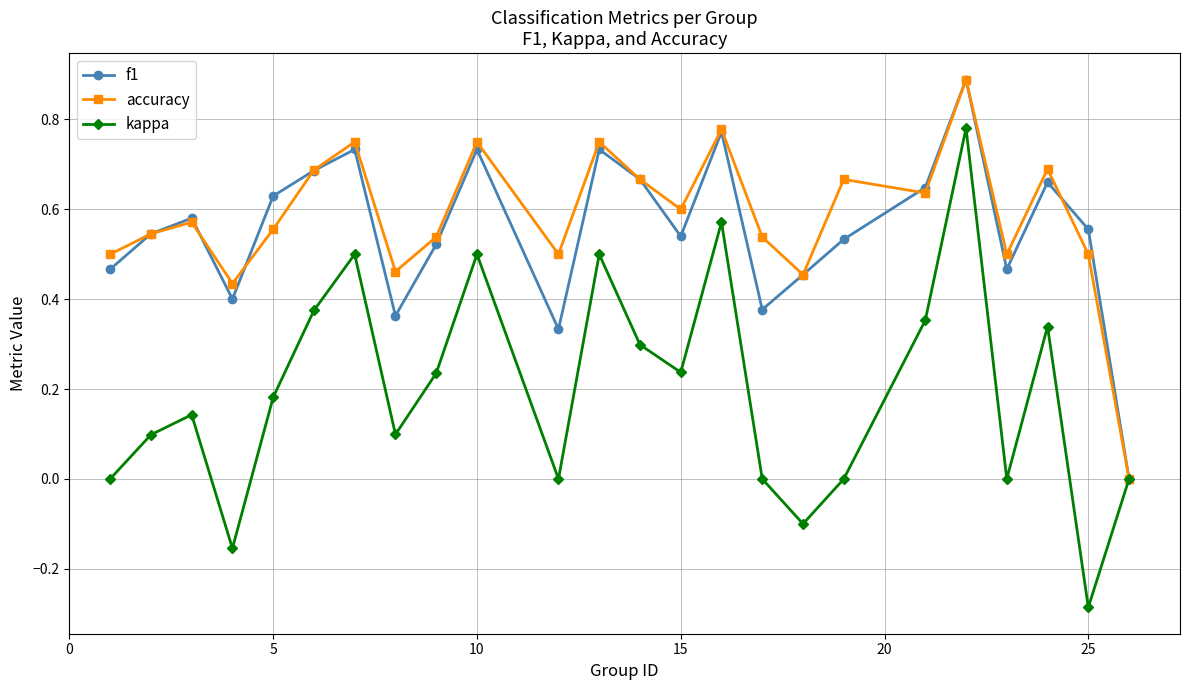

What is the value of the accuracy point at the 20th from the left?

0.9